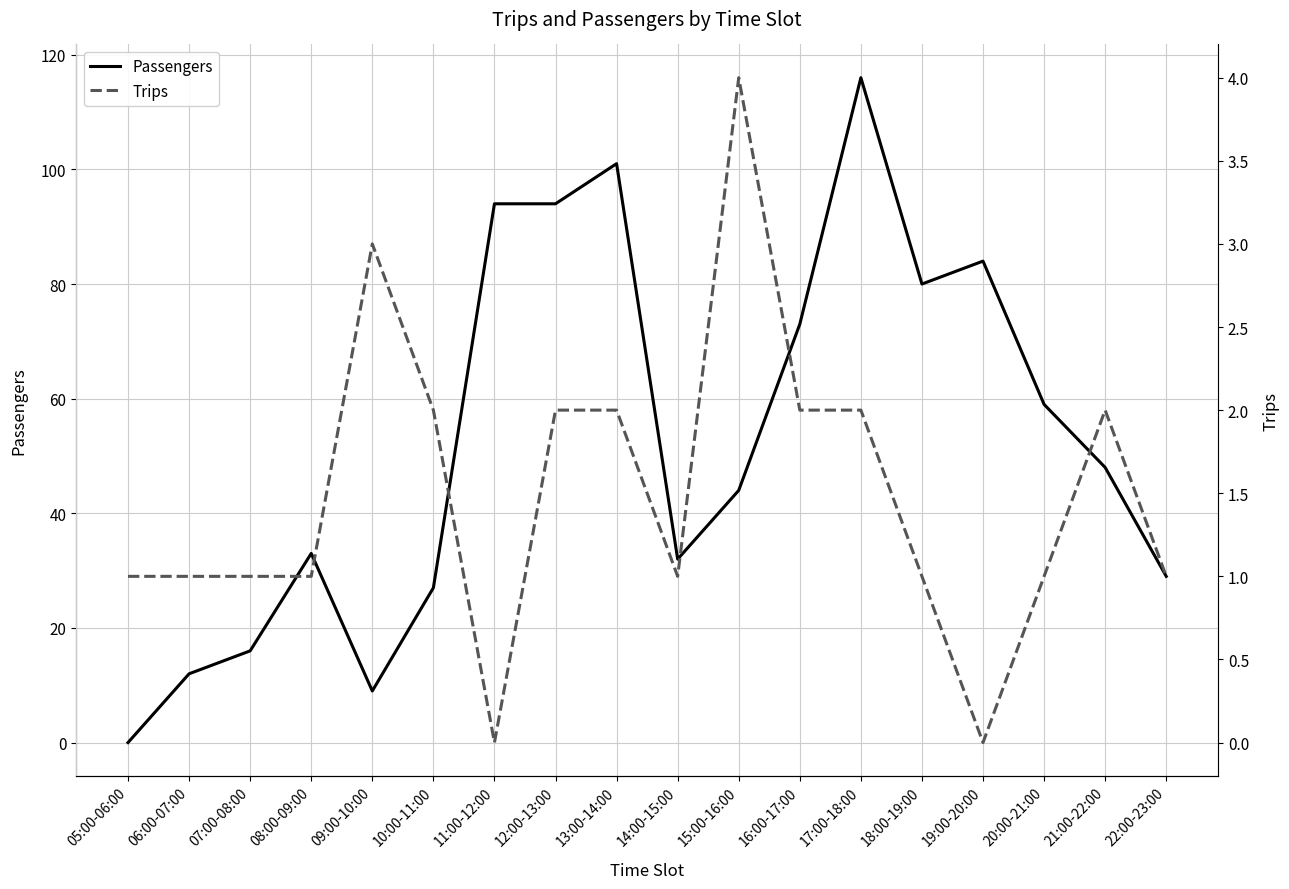

Rank the categories by Passengers value from highest to lowest.

17:00-18:00, 13:00-14:00, 11:00-12:00, 12:00-13:00, 19:00-20:00, 18:00-19:00, 16:00-17:00, 20:00-21:00, 21:00-22:00, 15:00-16:00, 08:00-09:00, 14:00-15:00, 22:00-23:00, 10:00-11:00, 07:00-08:00, 06:00-07:00, 09:00-10:00, 05:00-06:00